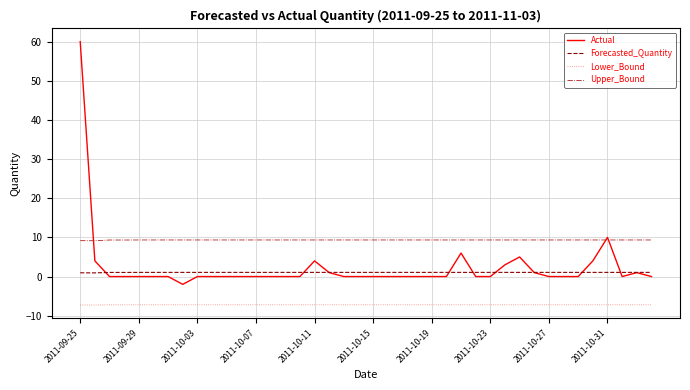

True or false: Forecasted_Quantity and Upper_Bound cross at least once.

False